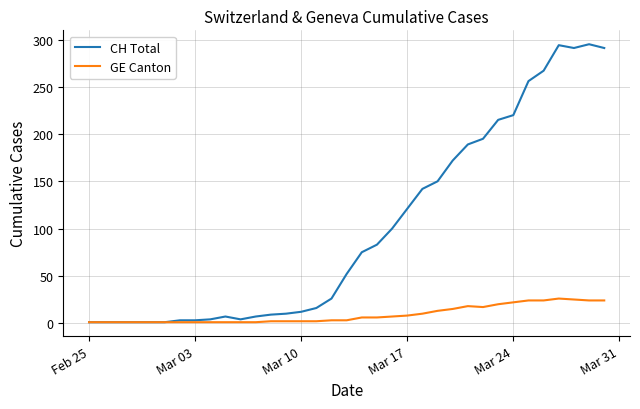

True or false: CH Total has more than 2 interior local peaks.

True